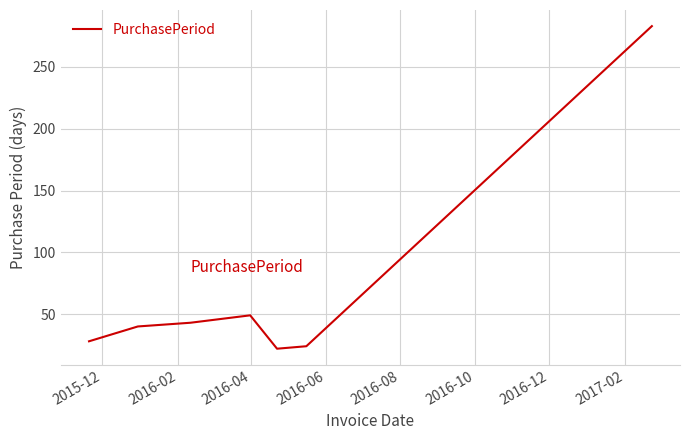

What is the difference between the maximum and minimum values?

261